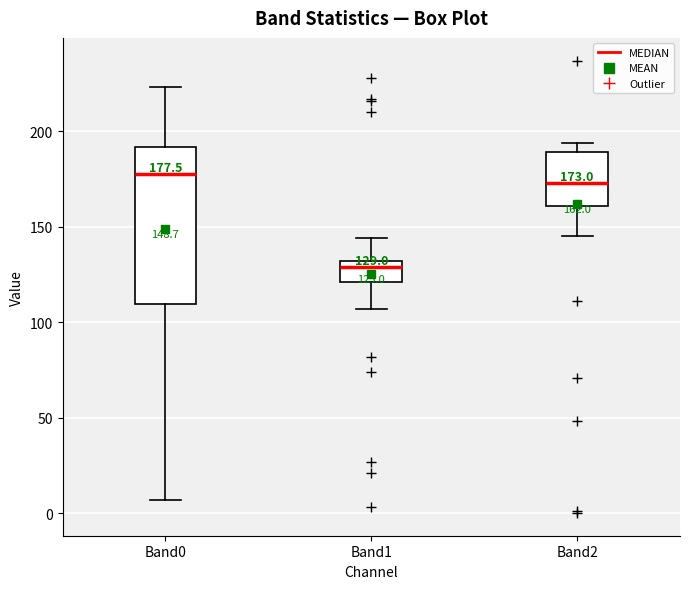

Comparing the boxes themselves (not the whiskers), which one is the tallest?

Band0